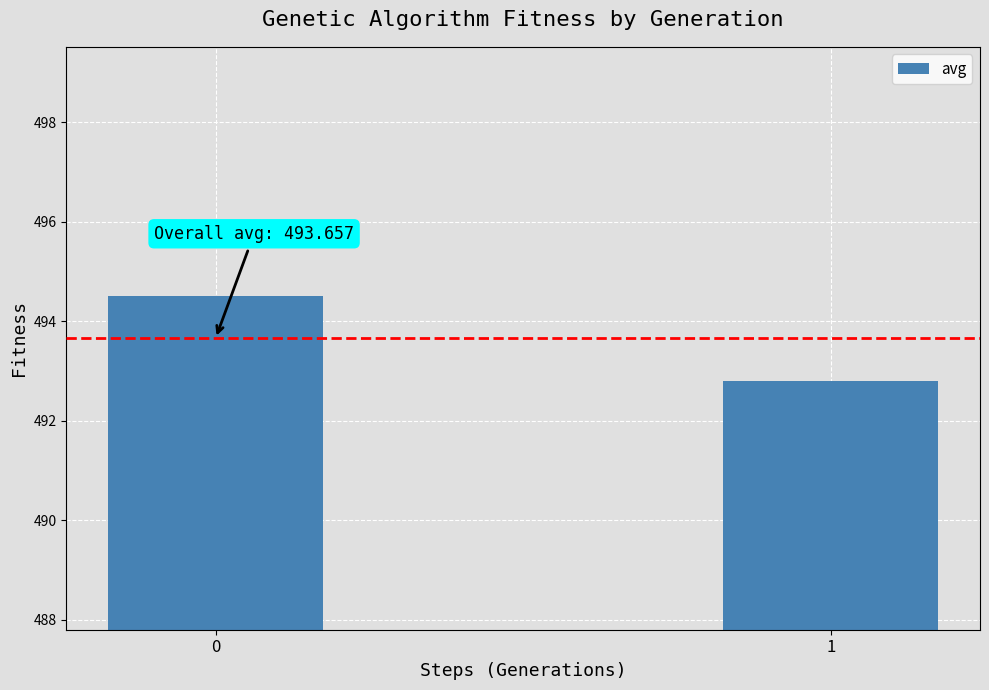

What is the smallest value displayed?

492.8